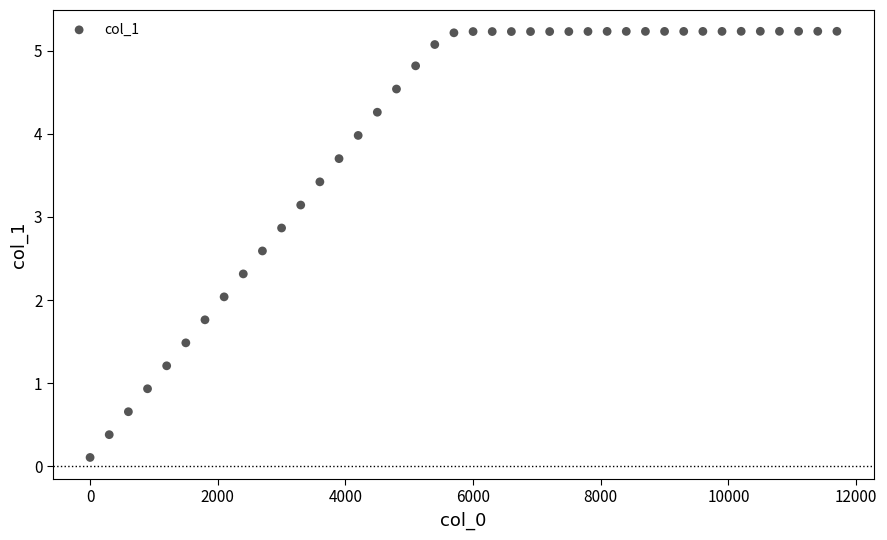

What is the range of X values (max minus min)?

11700.0